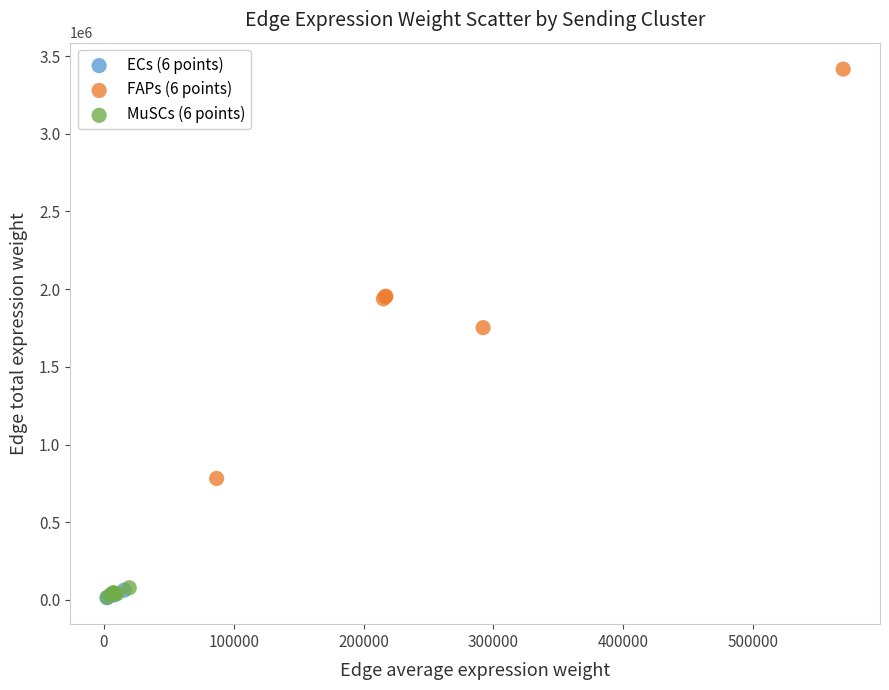

Which series reaches the maximum Y coordinate?

FAPs (6 points)